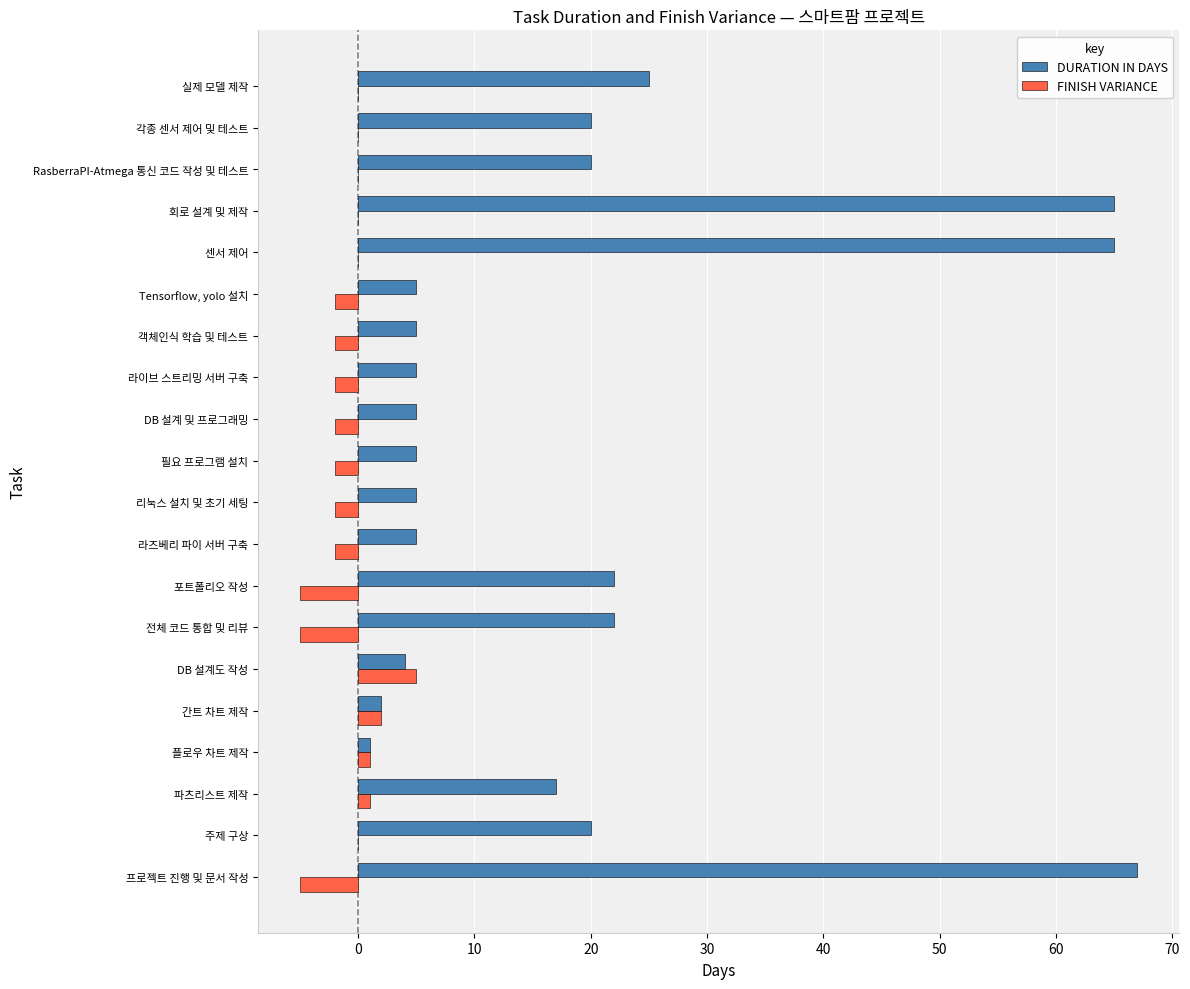

Which series has the largest total across all categories?

DURATION IN DAYS